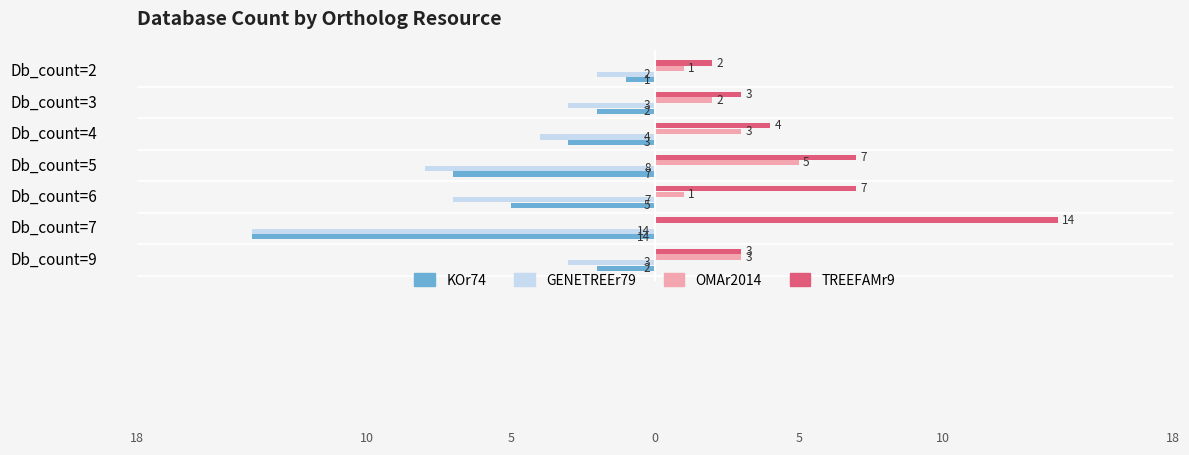

At which category is the sum across all series the highest?

Db_count=9